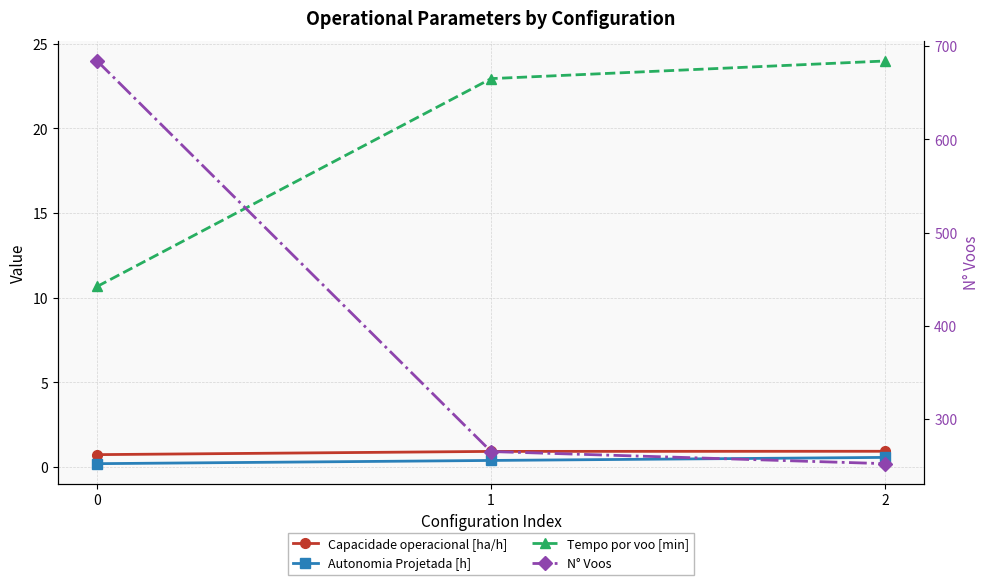

Reading left to right, list all the values displayed in this chart.

Capacidade operacional [ha/h]: 0.7	0.9	0.9
Autonomia Projetada [h]: 0.2	0.4	0.6
Tempo por voo [min]: 10.7	22.9	24.0
N° Voos: 684.0	265.0	252.0